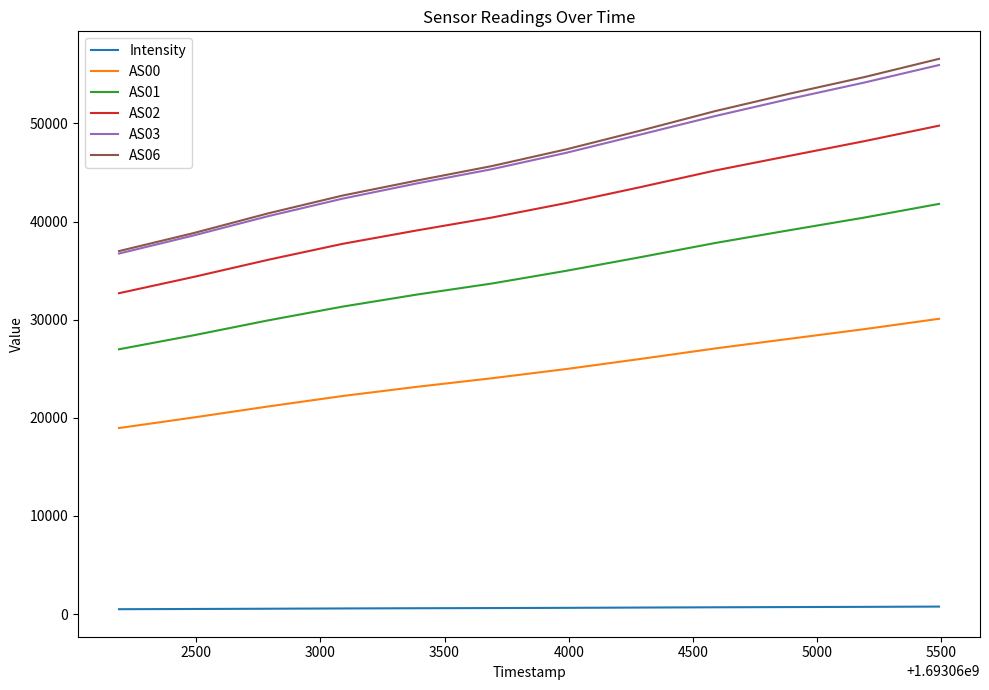

Which series has the widest spread of values?

AS06